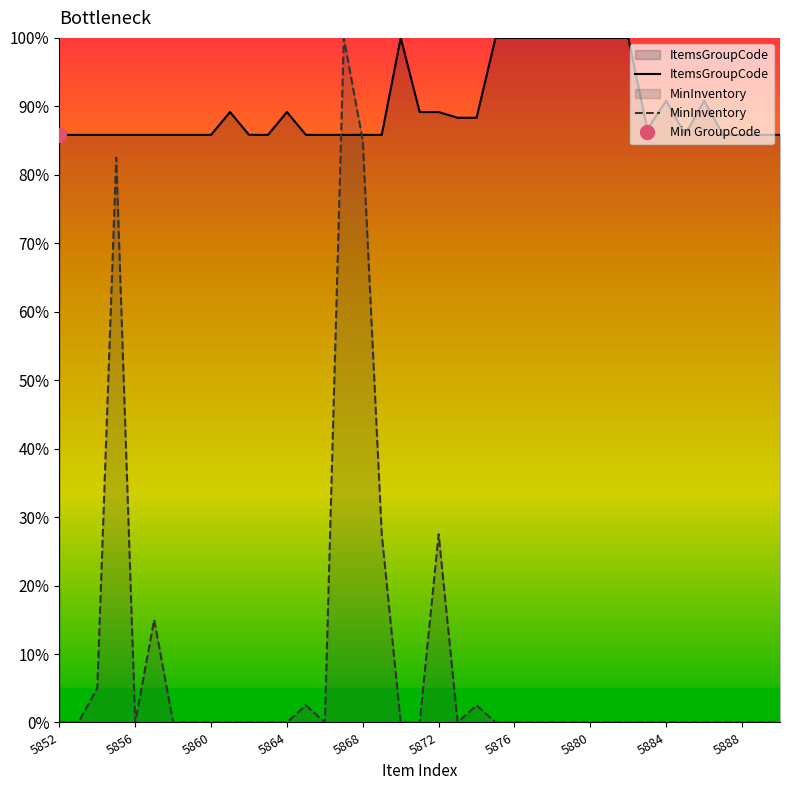

Between which two adjacent categories do ItemsGroupCode and MinInventory first intersect?

14 and 15